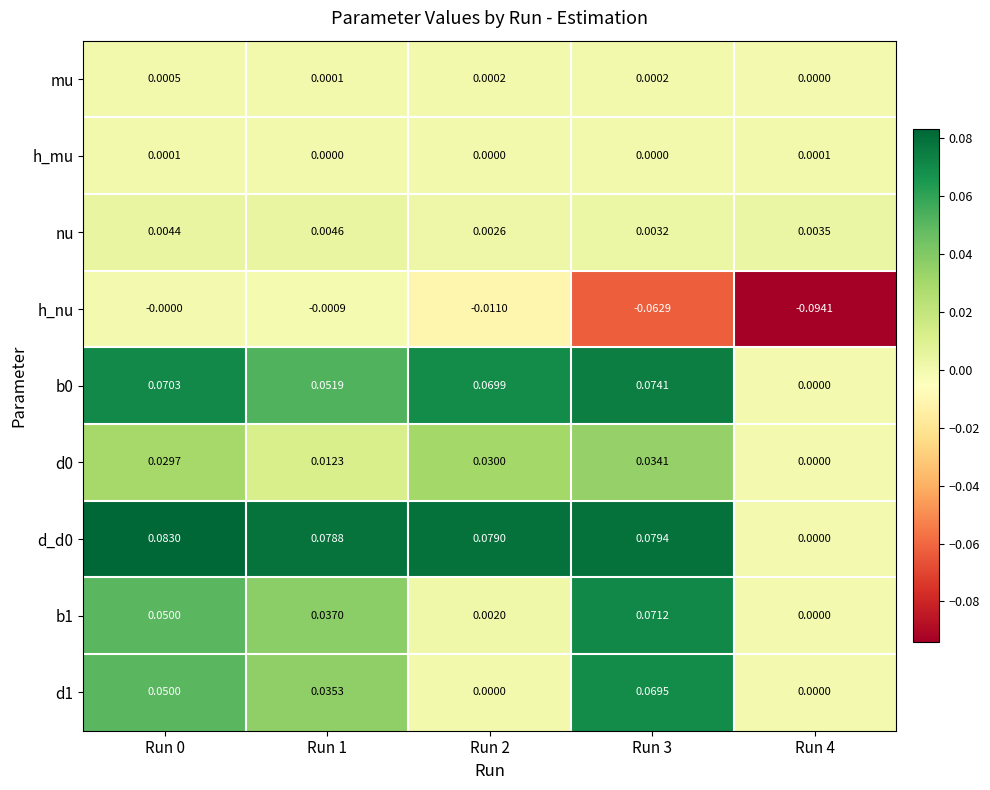

What is the total value across all series at Run 3?

0.3